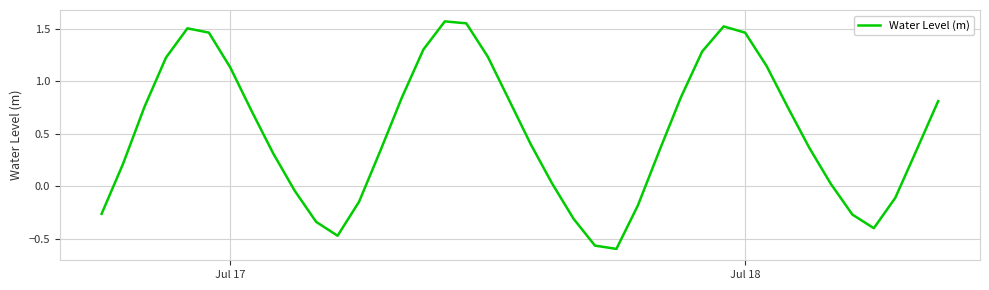

What is the difference between the maximum and minimum values?

2.2